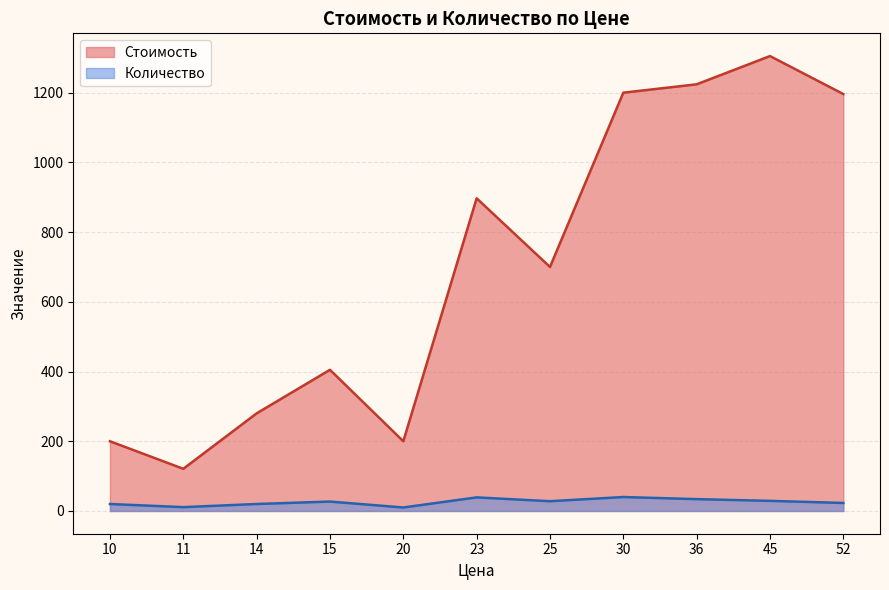

How many categories are shown in the chart?

11